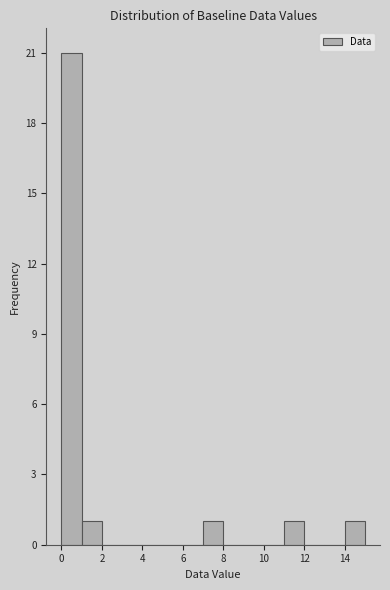

Reading left to right, transcribe this chart: for each bar, give the range it covers on the x-axis and its height. The values are not printed on the chart, so give them approximately, as read against the axis.

0 to 1: 21
1 to 2: 1
2 to 3: 0
3 to 4: 0
4 to 5: 0
5 to 6: 0
6 to 7: 0
7 to 8: 1
8 to 9: 0
9 to 10: 0
10 to 11: 0
11 to 12: 1
12 to 13: 0
13 to 14: 0
14 to 15: 1